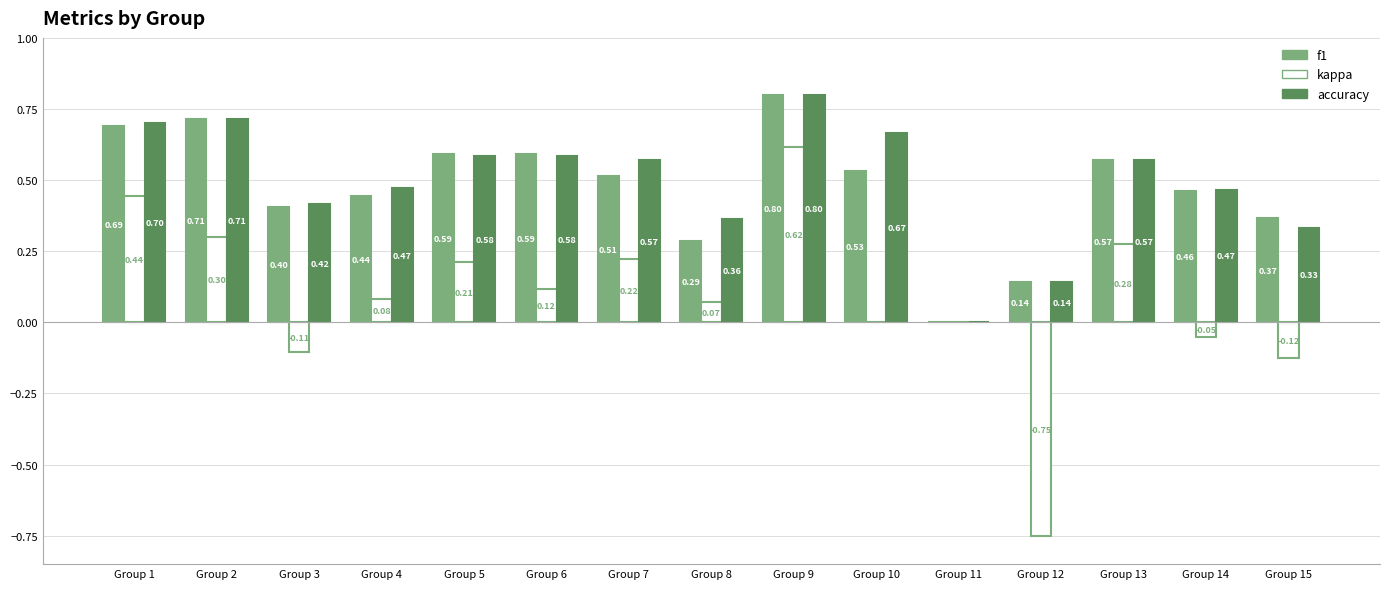

Which series changed the most between Group 3 and Group 7?

kappa